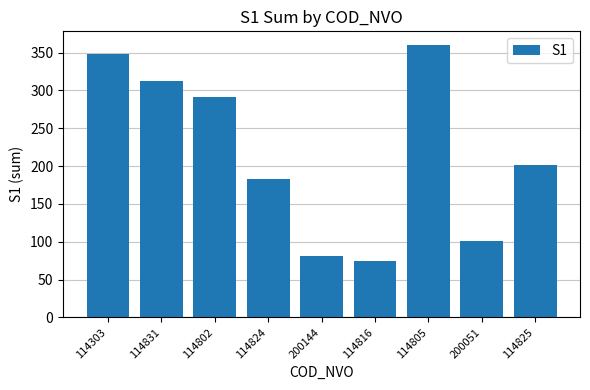

Reading right to left, transcribe all the data shown in this chart.

202	101	360	74	81	183	291	313	348